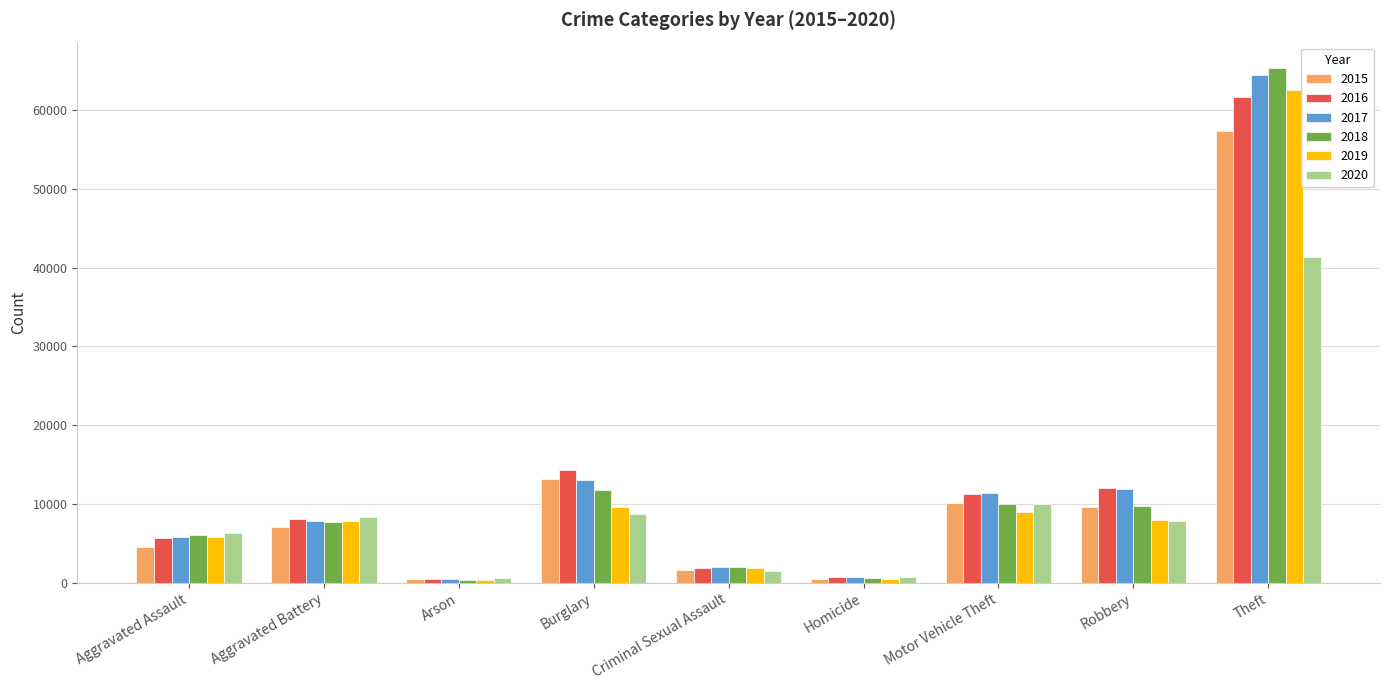

At which label does 2016 reach its peak?

Theft